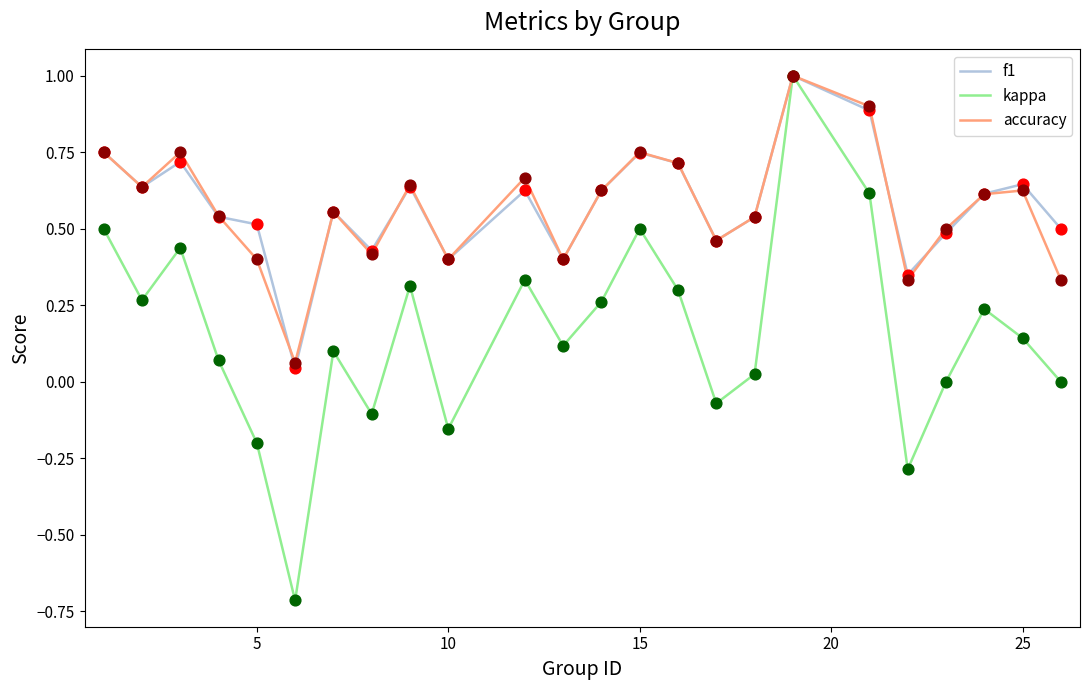

Which series has the widest spread of values?

kappa